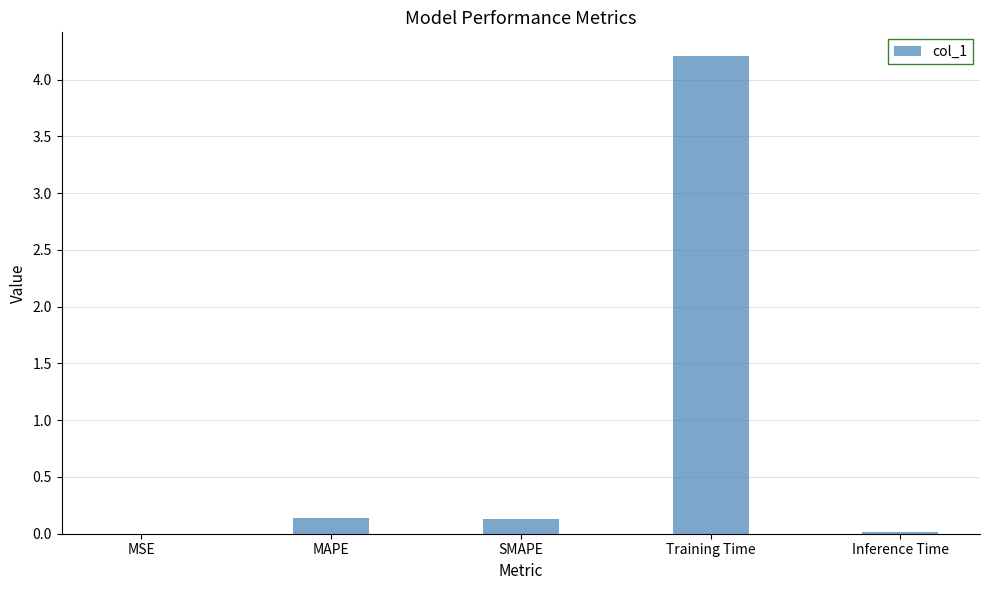

Which label corresponds to the largest value in the chart?

Training Time